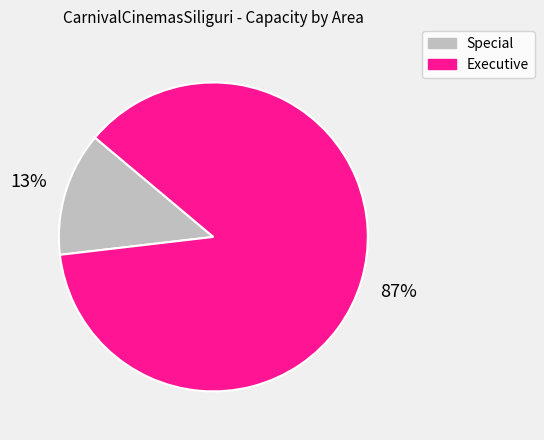

To the nearest percent, what is the difference between the largest and smallest slice percentages?

74%